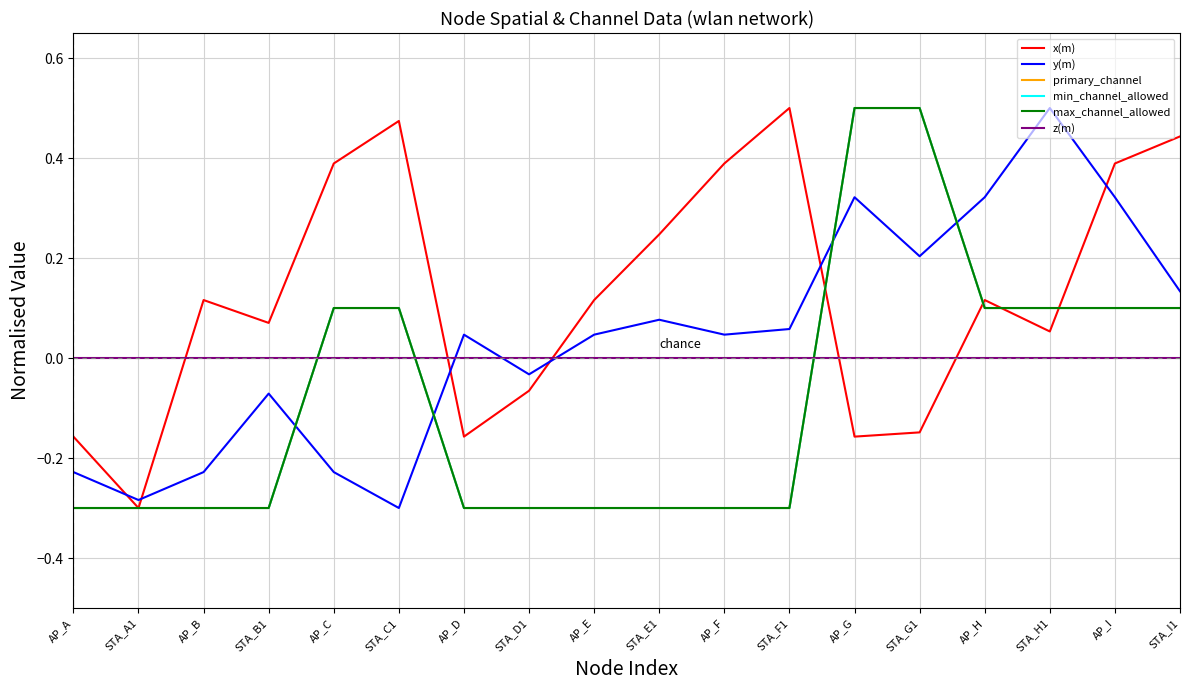

List the labels in order of z(m) value, largest first.

AP_A, STA_A1, AP_B, STA_B1, AP_C, STA_C1, AP_D, STA_D1, AP_E, STA_E1, AP_F, STA_F1, AP_G, STA_G1, AP_H, STA_H1, AP_I, STA_I1